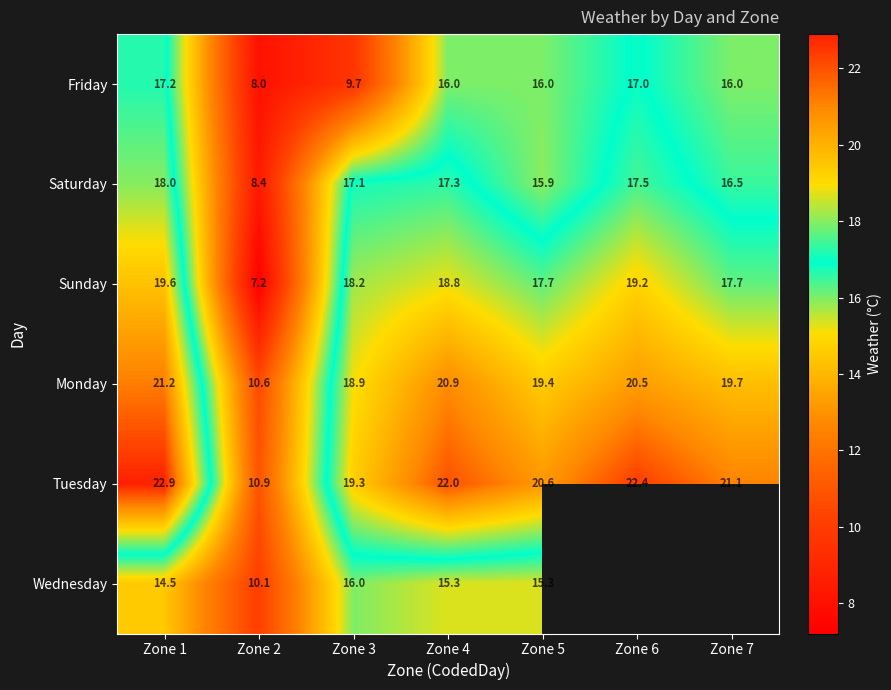

Where does the Tuesday series first go above 21?

Zone 1